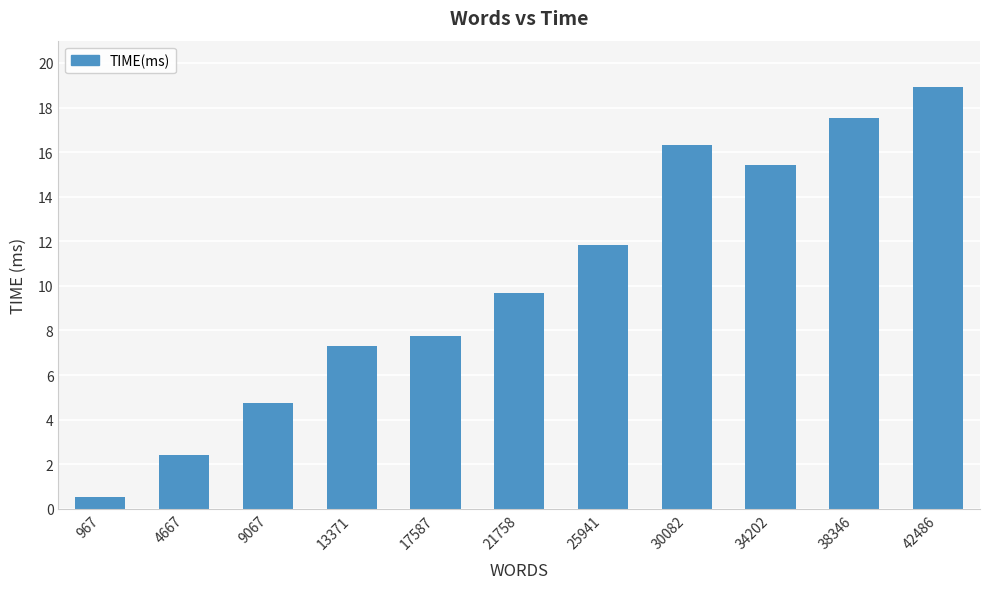

At which category does the chart reach its minimum across all series?

967